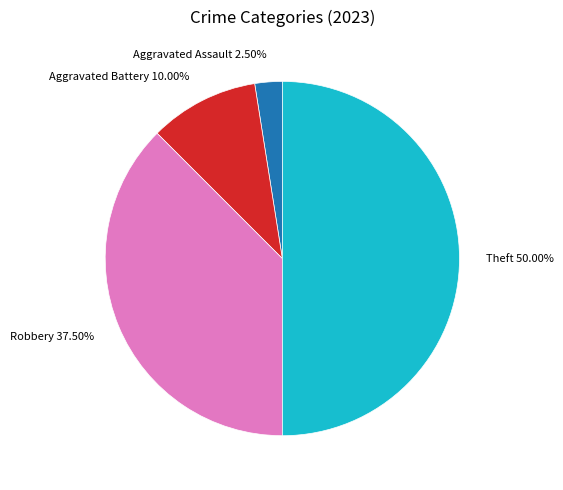

Does Aggravated Battery 10.00% represent more than half of the total?

No